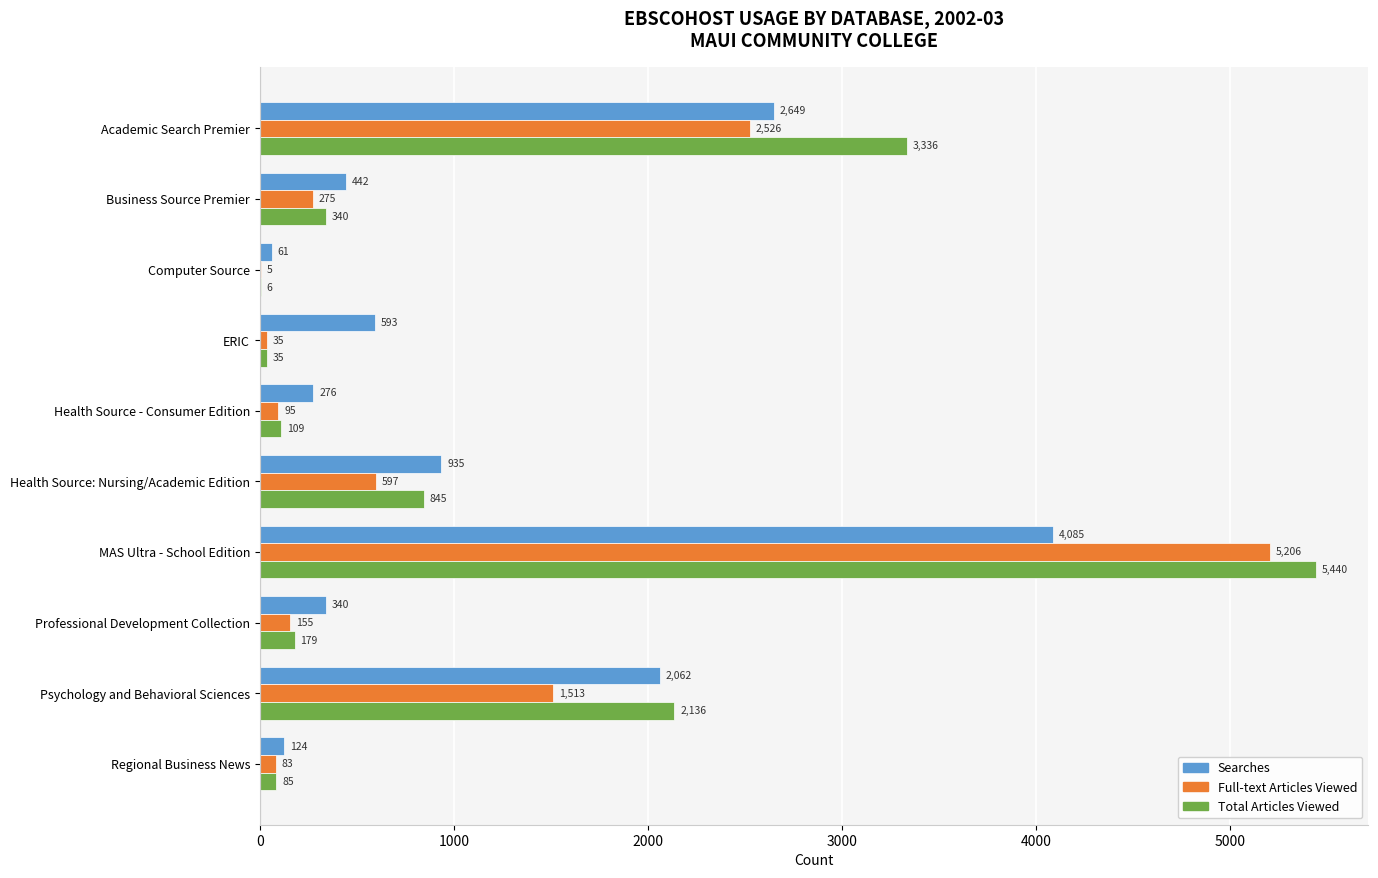

Where is Total Articles Viewed nearest to the value 2723?

Psychology and Behavioral Sciences